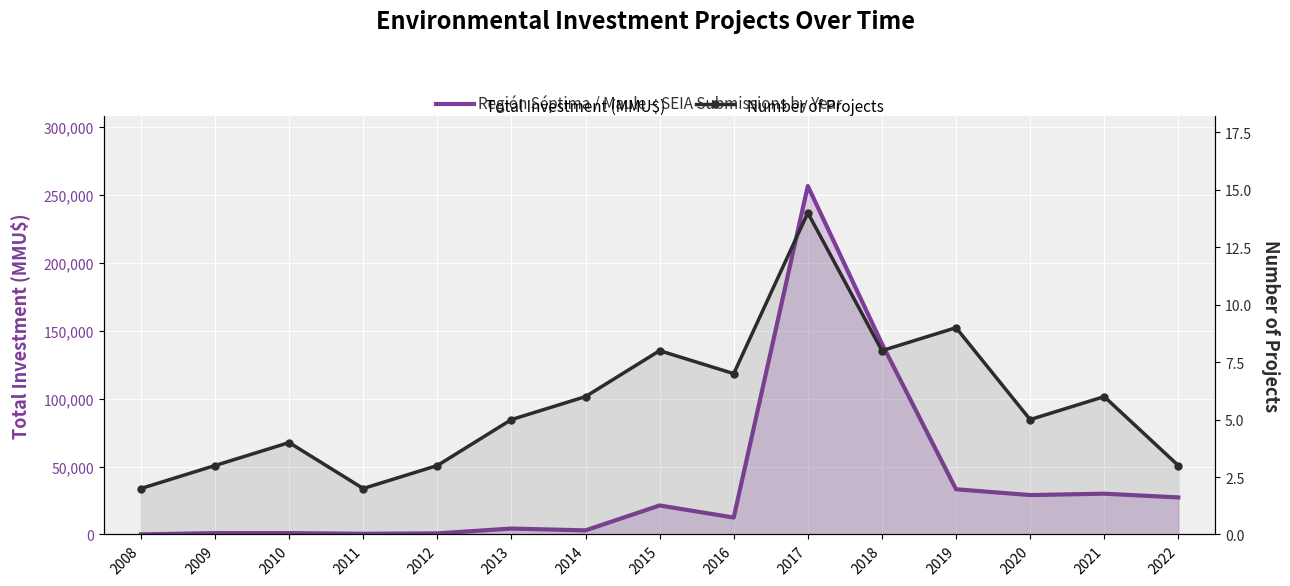

True or false: Number of Projects and Total Investment (MMU$) cross at least once.

False